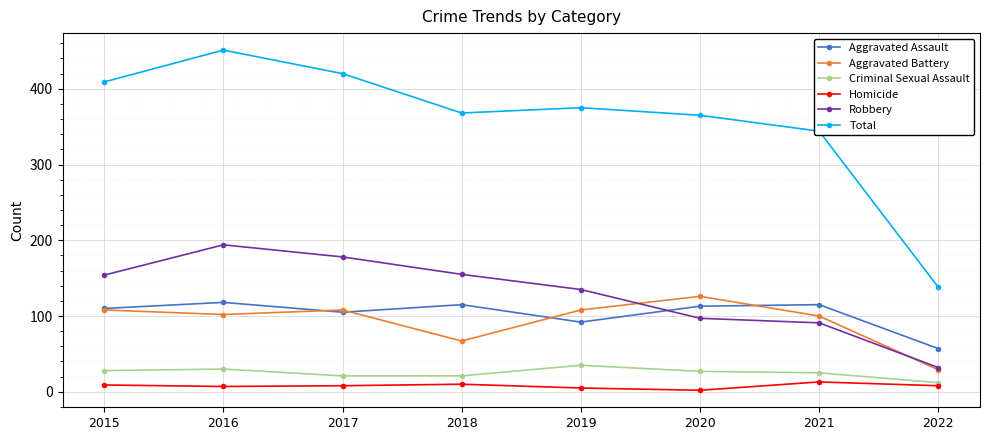

The Homicide series shows 5 at 2019. True or false?

True